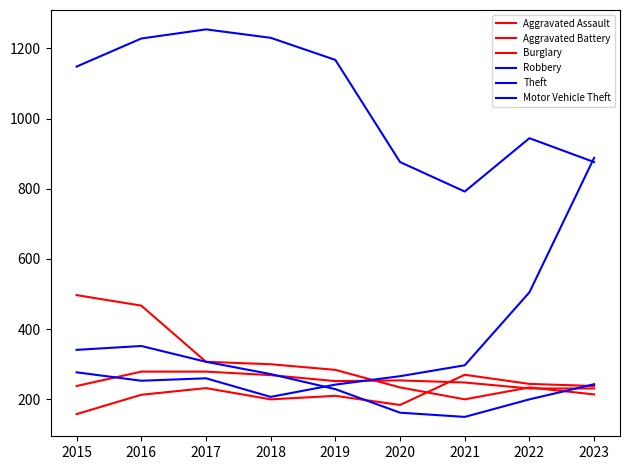

Rank the series at 2020 from lowest to highest value.

Robbery, Aggravated Assault, Burglary, Aggravated Battery, Motor Vehicle Theft, Theft